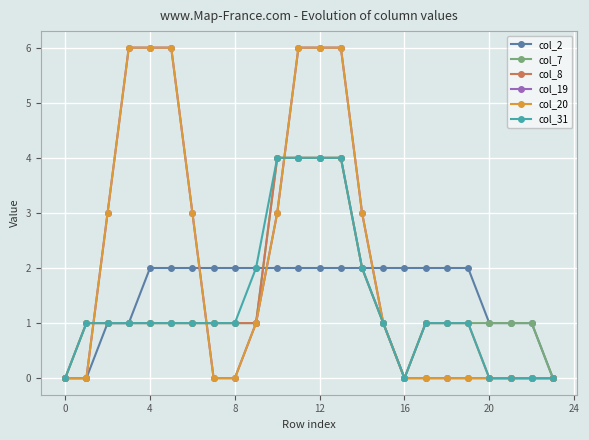

True or false: col_19 and col_7 cross at least once.

True